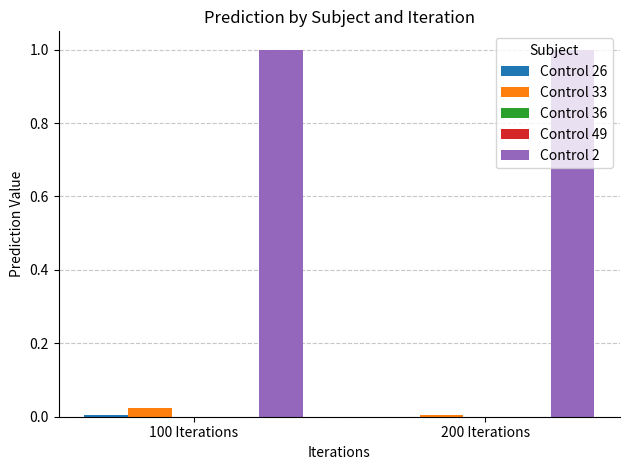

The Control 33 series shows 0.0 at 200 Iterations. True or false?

True